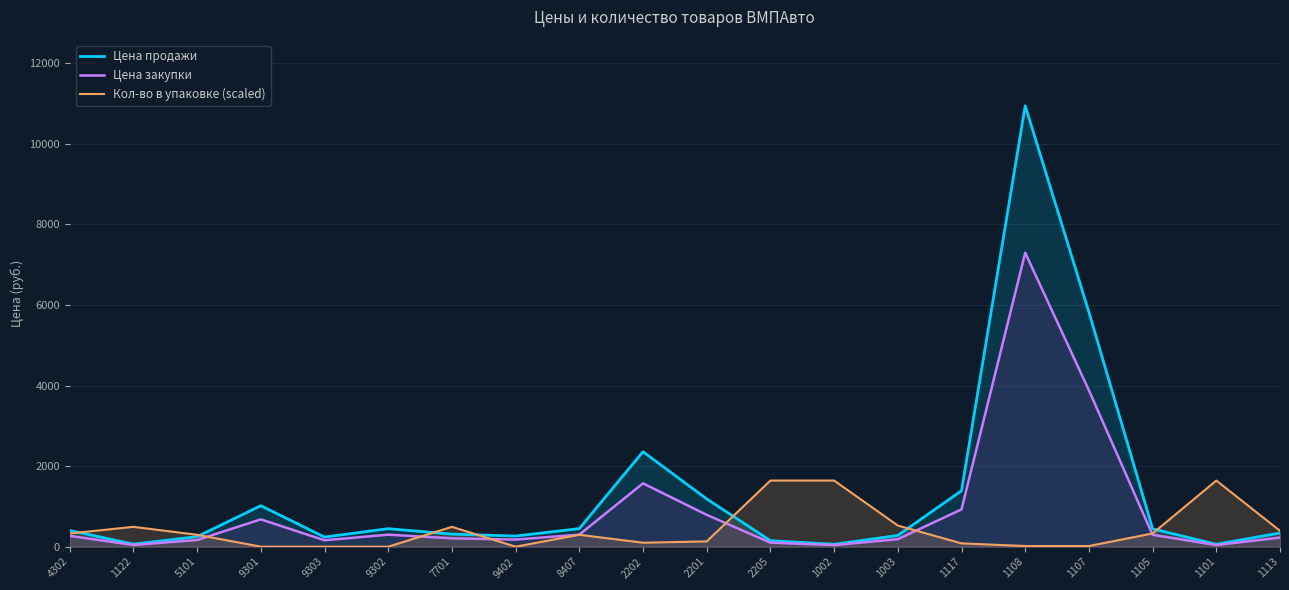

Reading right to left, transcribe all the data shown in this chart.

Цена продажи: 1113=340.0	1101=60.0	1105=443.0	1107=5824.0	1108=10944.0	1117=1389.0	1003=279.0	1002=59.0	2205=150.0	2201=1185.0	2202=2358.0	8407=449.0	9402=264.0	7701=312.0	9302=447.0	9303=238.0	9301=1017.0	5101=249.0	1122=63.0	4302=403.0
Цена закупки: 1113=226.4	1101=39.8	1105=295.0	1107=3882.9	1108=7296.3	1117=926.1	1003=186.2	1002=39.0	2205=100.3	2201=790.1	2202=1571.8	8407=299.0	9402=176.2	7701=207.9	9302=297.9	9303=158.8	9301=678.0	5101=166.1	1122=42.0	4302=268.4
Кол-во в упаковке (scaled): 1113=394.0	1101=1641.6	1105=328.3	1107=16.4	1108=16.4	1117=82.1	1003=525.3	1002=1641.6	2205=1641.6	2201=131.3	2202=98.5	8407=295.5	9402=0.0	7701=492.5	9302=0.0	9303=0.0	9301=0.0	5101=295.5	1122=492.5	4302=328.3